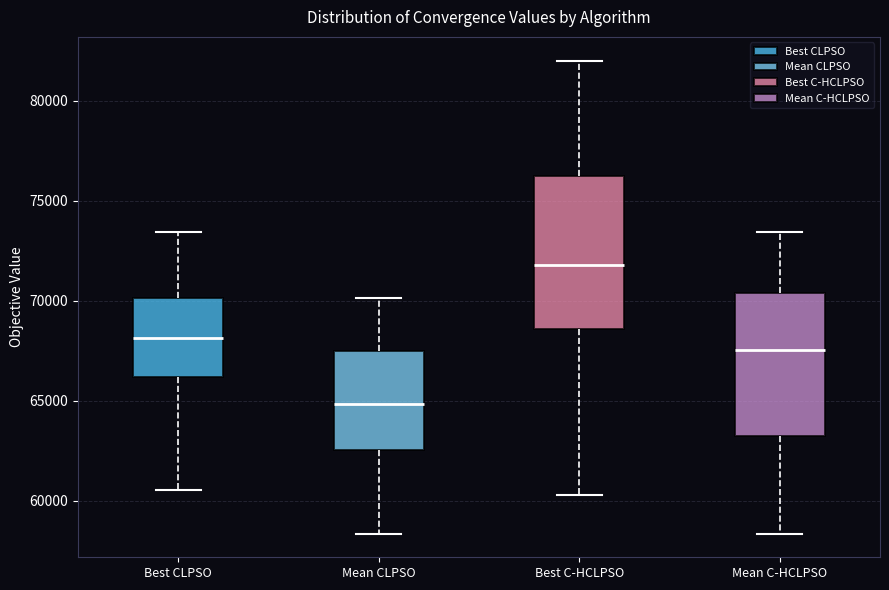

Reading left to right, read every box against the y-axis: the position of its median line, the range the box covers, and the ends of its whiskers. The values are not printed on the chart, so give them approximately, as read against the axis.

Best CLPSO: median 68000, box 66000 to 70000, whiskers 60500 to 73500
Mean CLPSO: median 65000, box 62500 to 67500, whiskers 58500 to 70000
Best C-HCLPSO: median 72000, box 68500 to 76500, whiskers 60500 to 82000
Mean C-HCLPSO: median 67500, box 63500 to 70500, whiskers 58500 to 73500